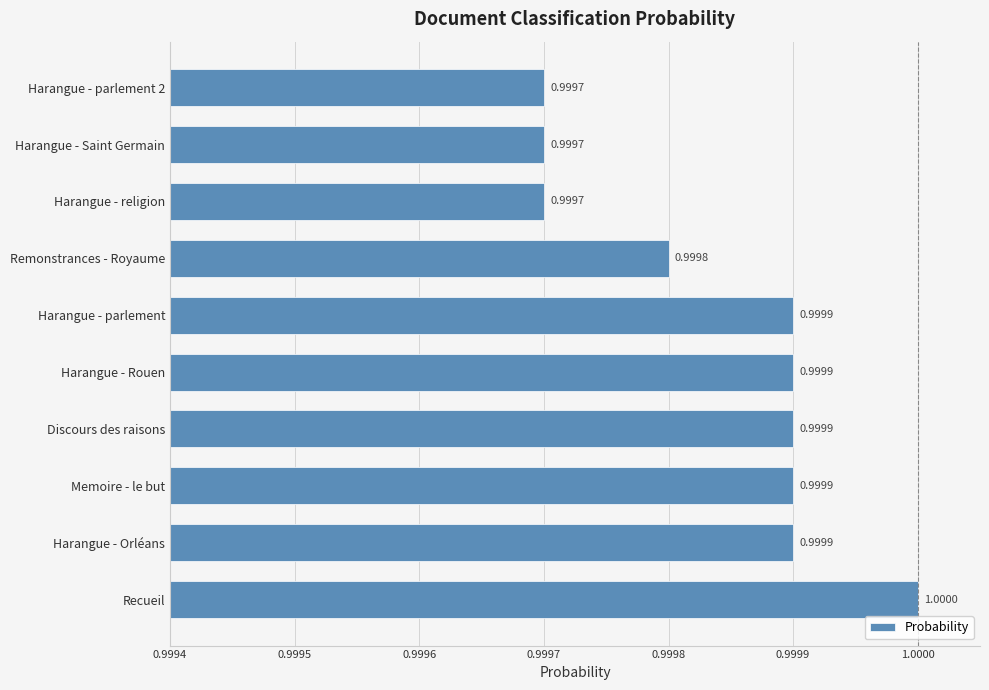

What is the average value?

1.0